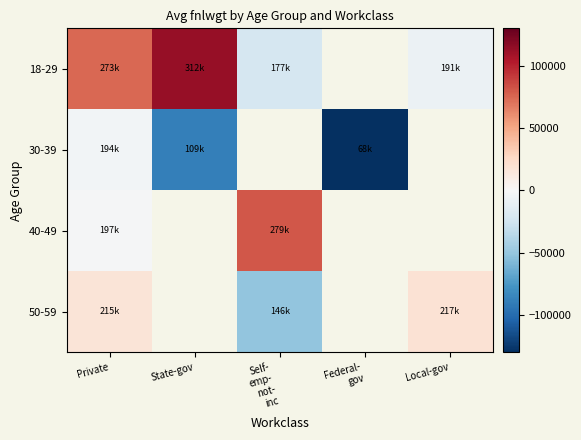

At which category does the chart reach its minimum across all series?

Federal-
gov